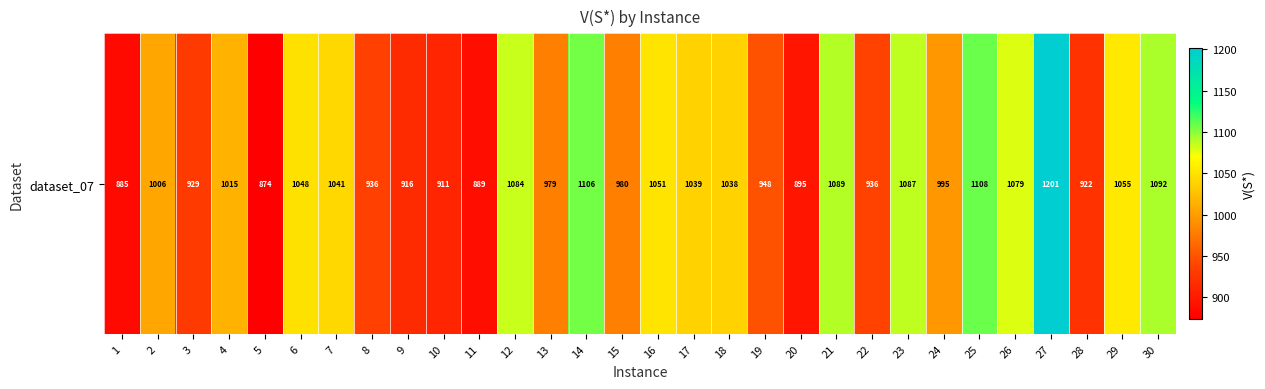

What is the change in value from 4 to 16?

+36.3